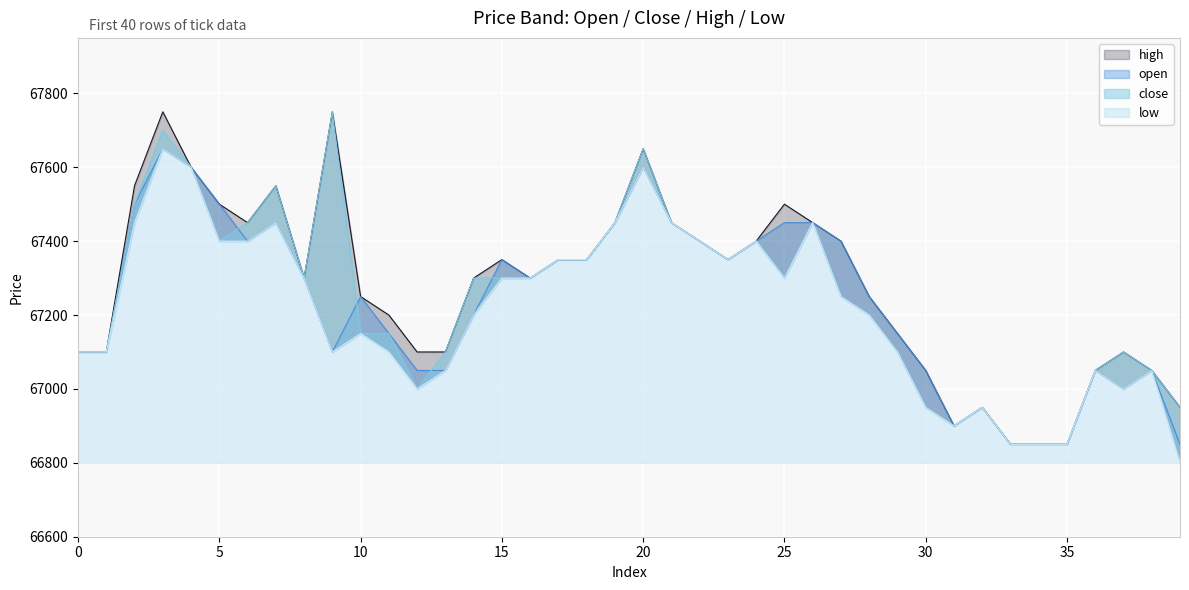

Where is the first local minimum for close?

5